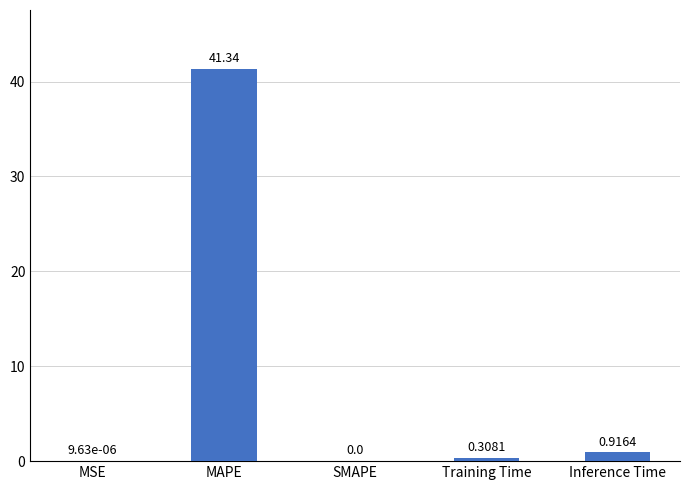

What is the maximum value shown in the chart?

41.3